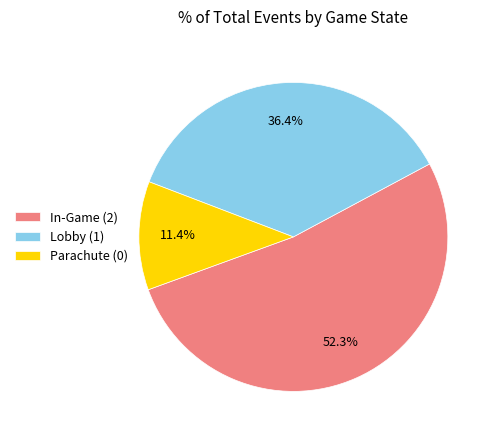

Which slice is the smallest?

Parachute (0)